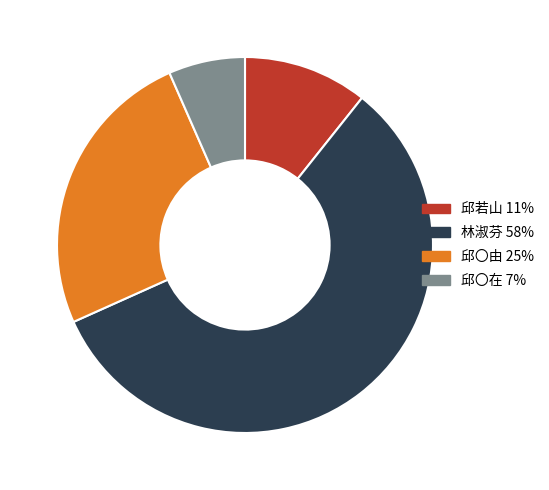

Is it true that 邱〇由 is 16% of the pie?

False